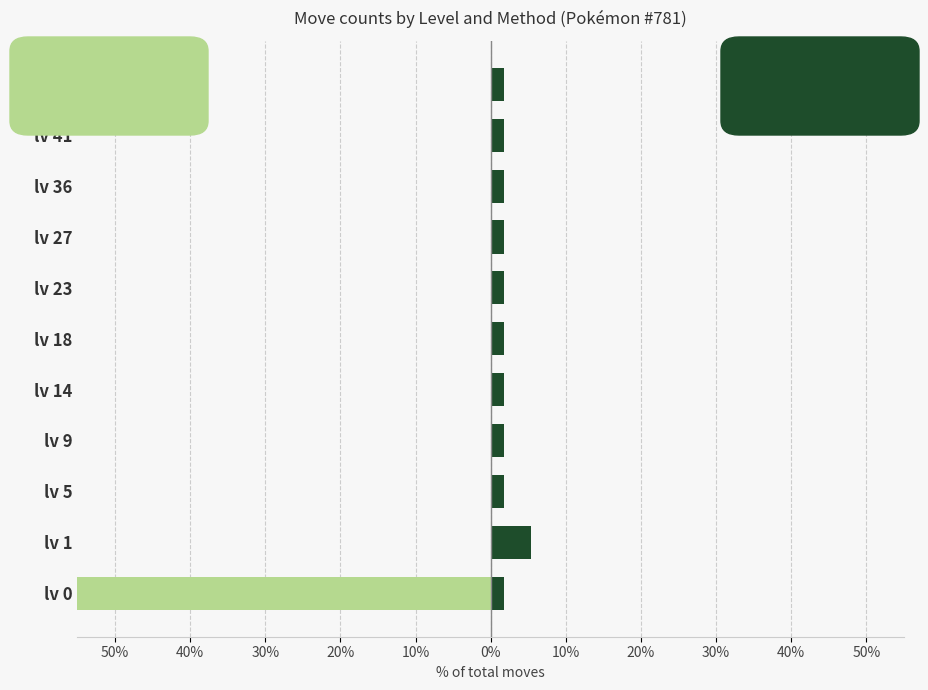

At how many categories does at least one series exceed -60?

11